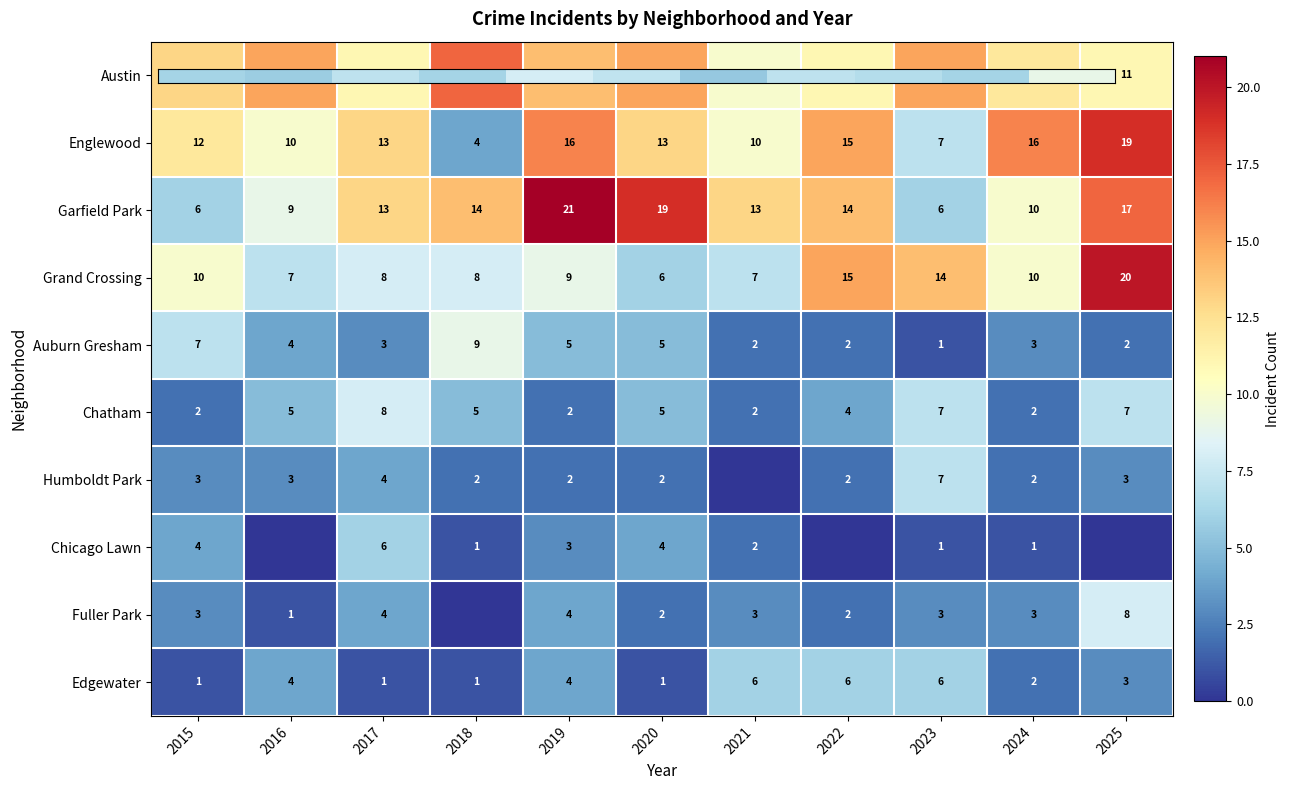

What is the highest value of the Chatham series?

8.0